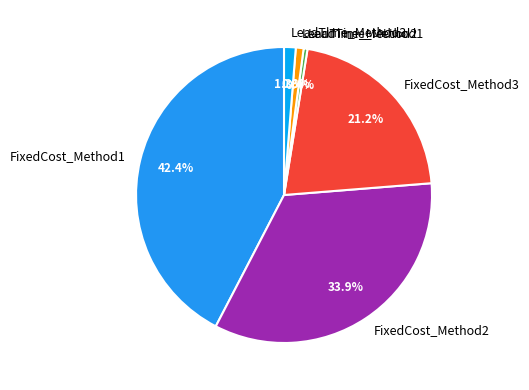

To the nearest percent, what is the difference between the largest and smallest slice percentages?

42%